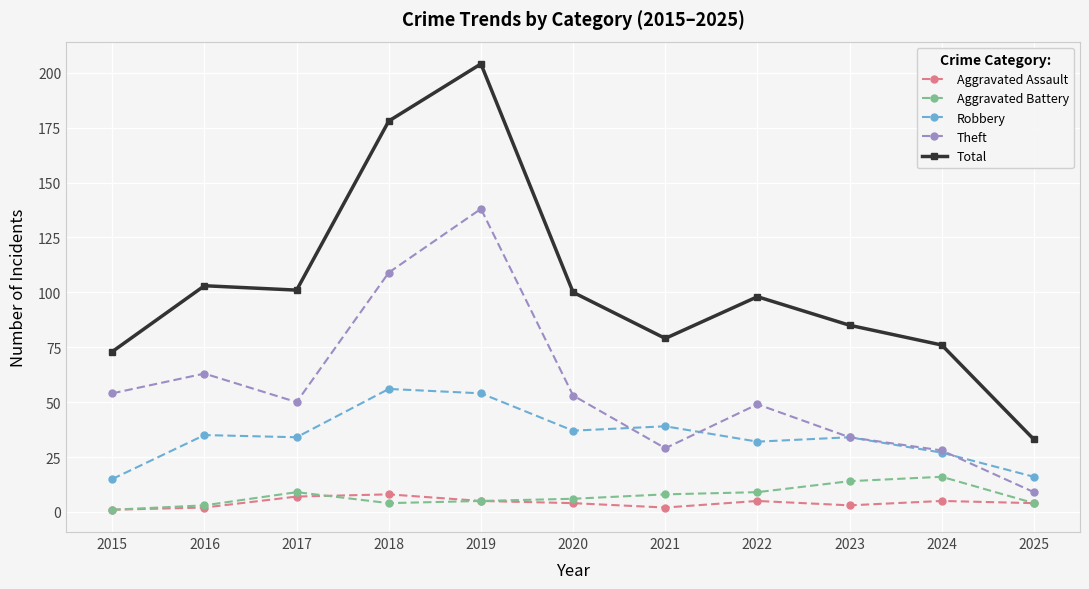

How many series are shown in this chart?

5